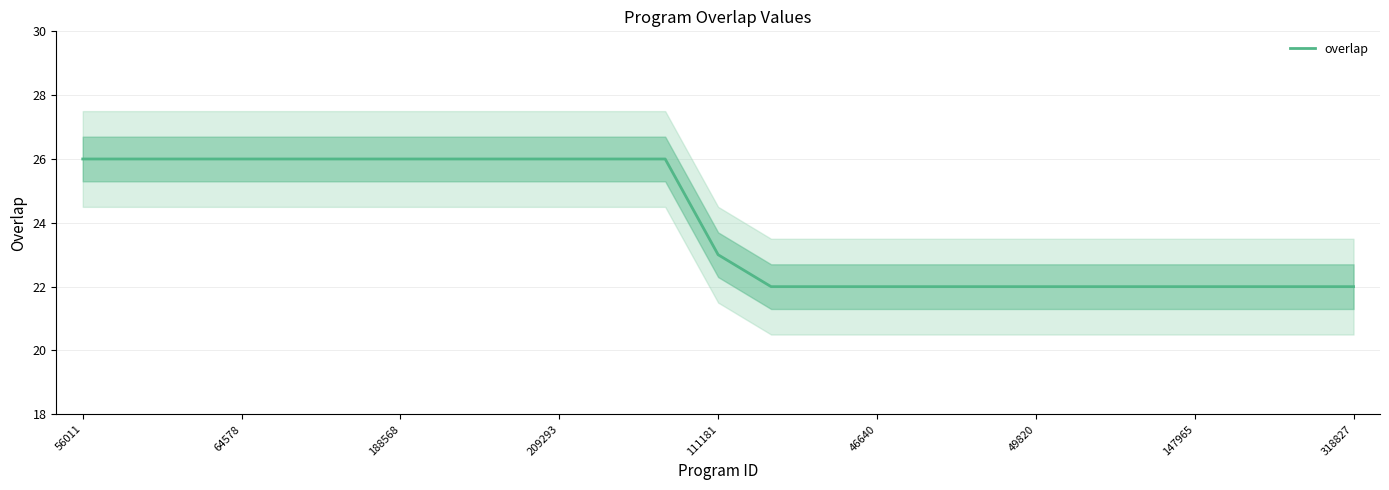

What is the lowest value of the overlap series?

22